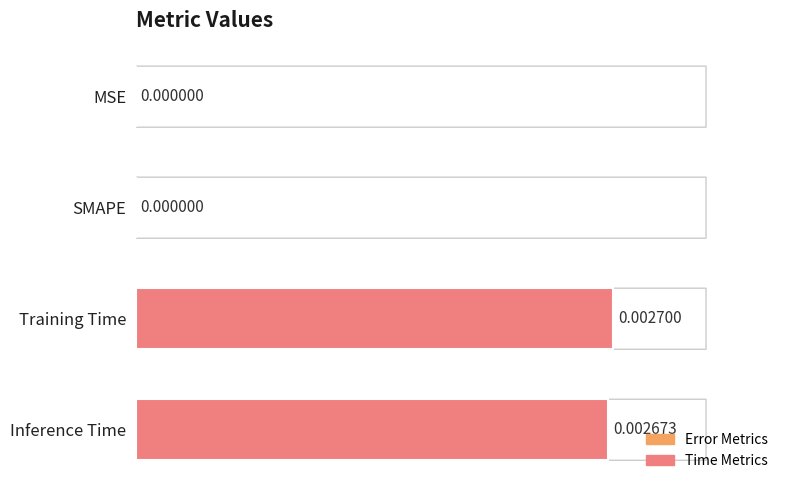

How many values are between 0 and 1?

4